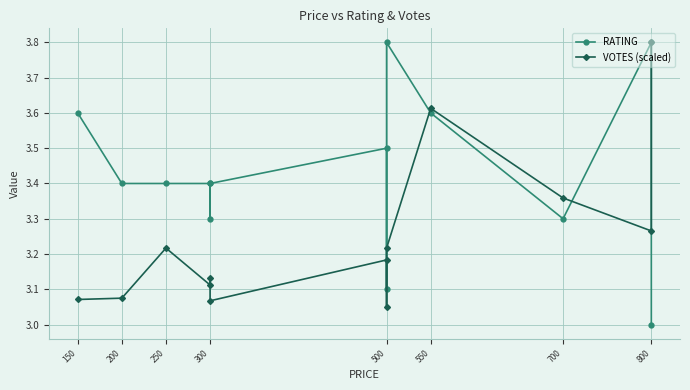

What is the smallest value displayed?

3.0